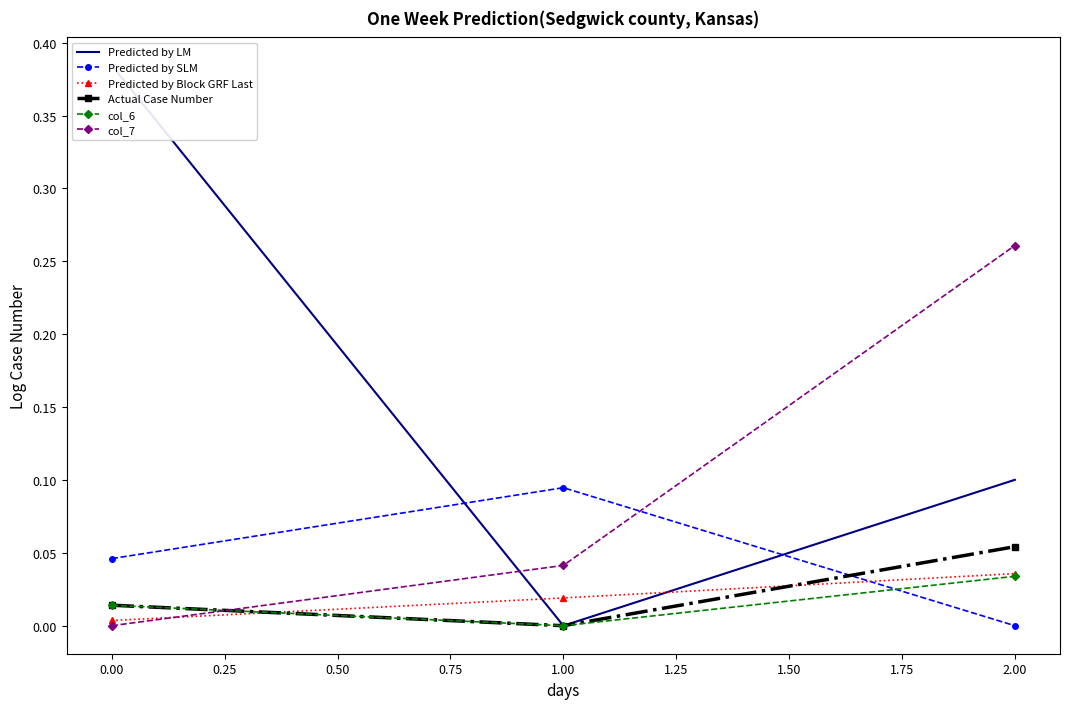

Is the value of col_6 at 0.00 greater than the value of Predicted by SLM at 1.00?

No